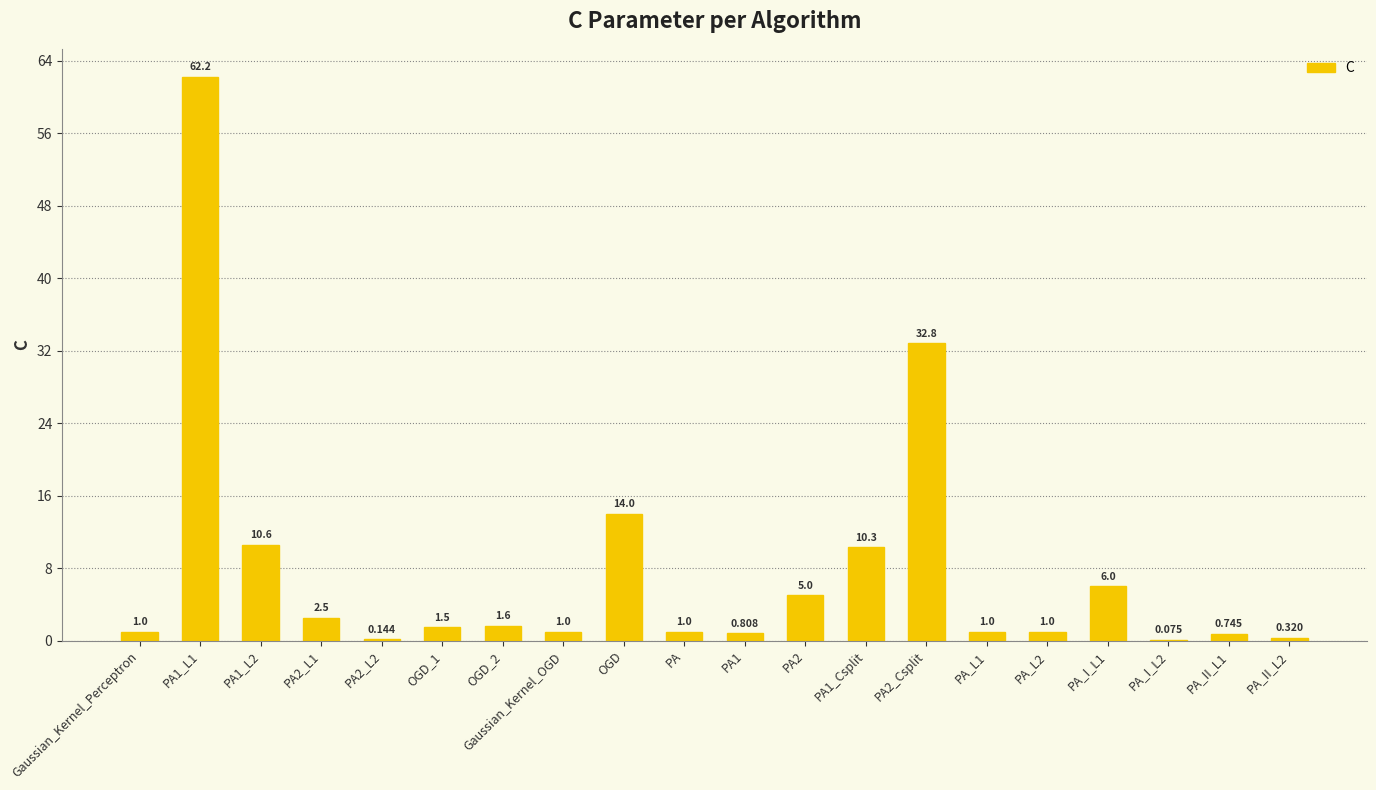

Which has a higher value, PA_II_L2 or Gaussian_Kernel_Perceptron?

Gaussian_Kernel_Perceptron